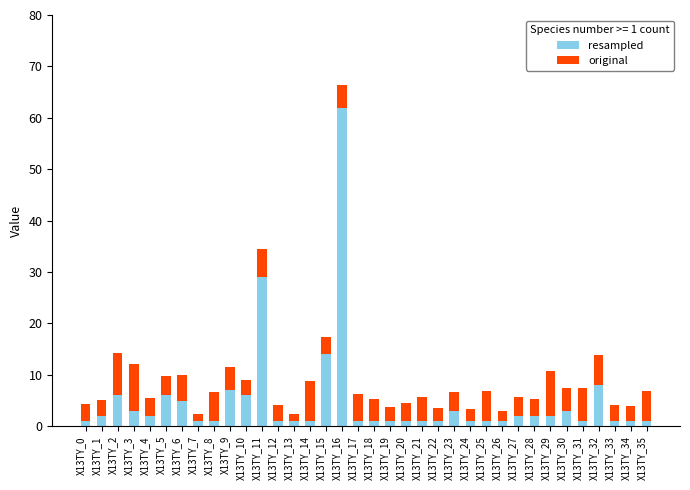

At which category is the sum across all series the highest?

X13TY_16